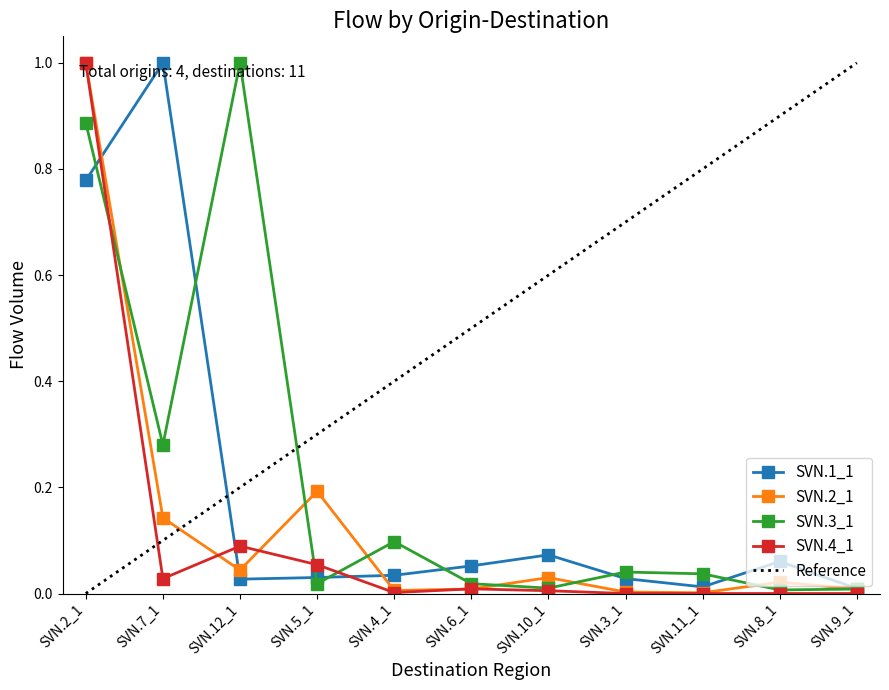

How many series are shown in this chart?

4